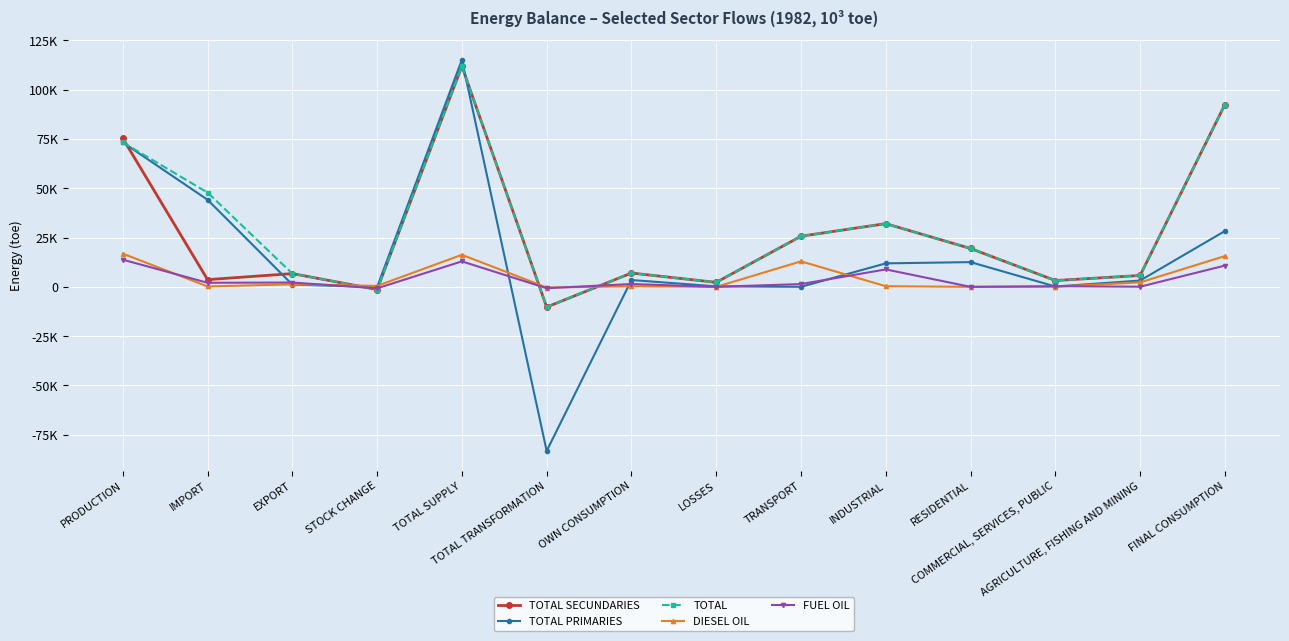

In TOTAL PRIMARIES, how many points are higher than both neighbors (excluding endpoints)?

3